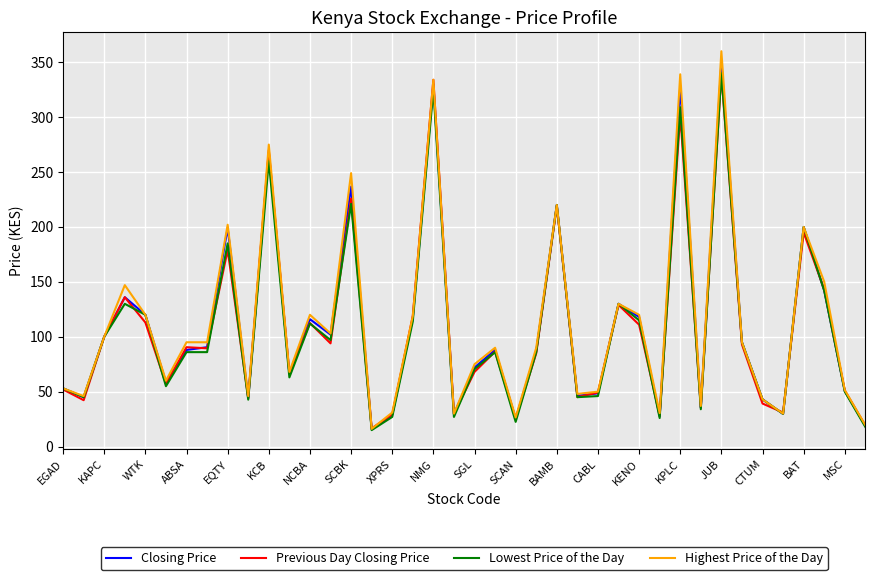

Which series has the widest spread of values?

Highest Price of the Day